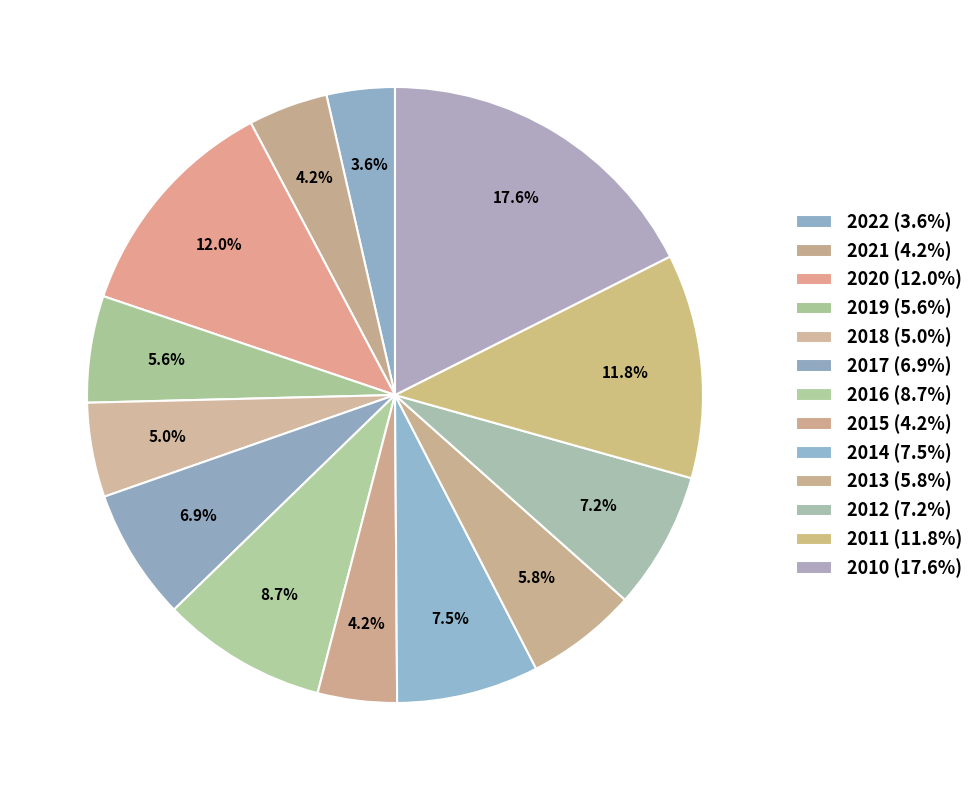

The 2011 slice represents 21% of the pie. True or false?

False